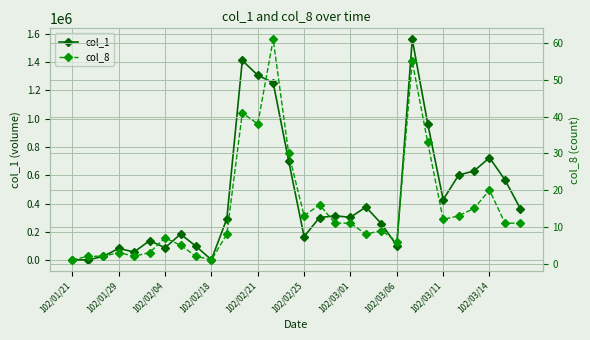

True or false: col_1 has more than 2 interior local peaks.

True